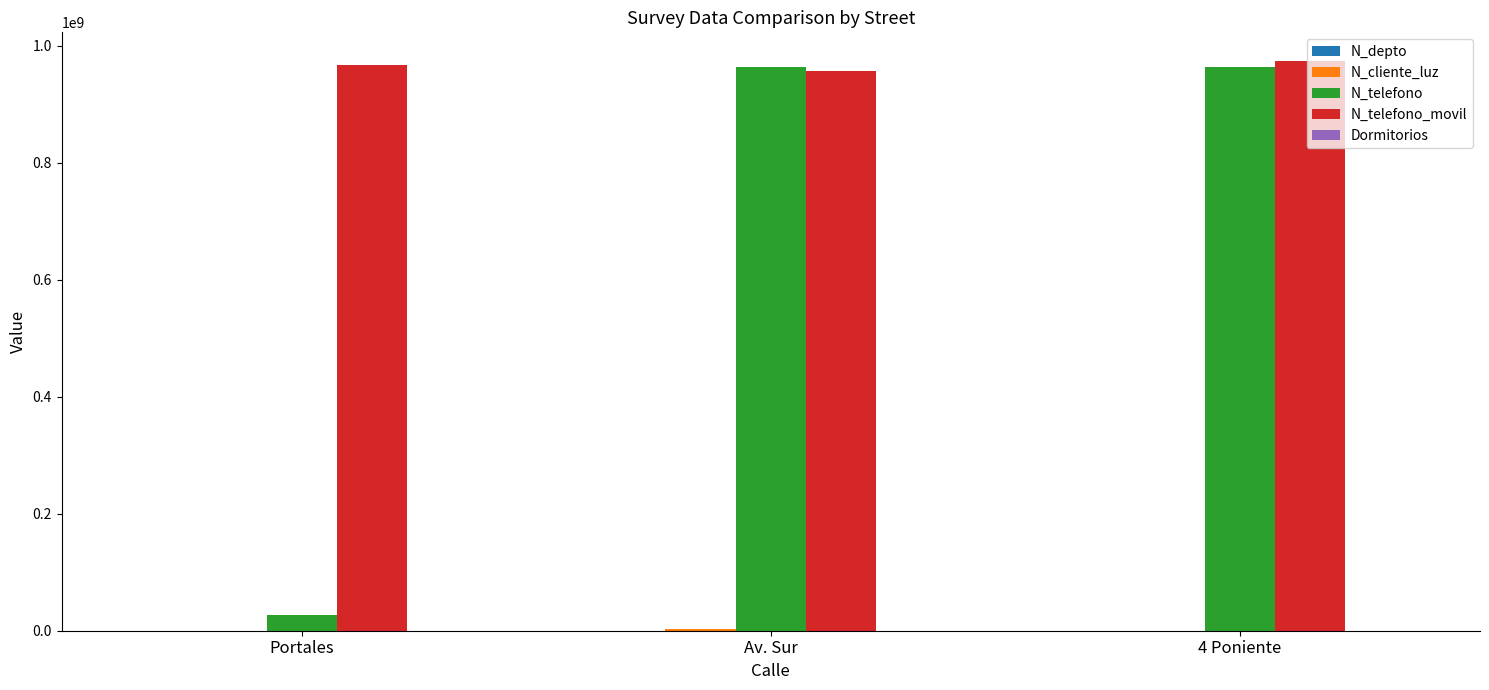

True or false: N_telefono has a value of 521190977 at Av. Sur.

False